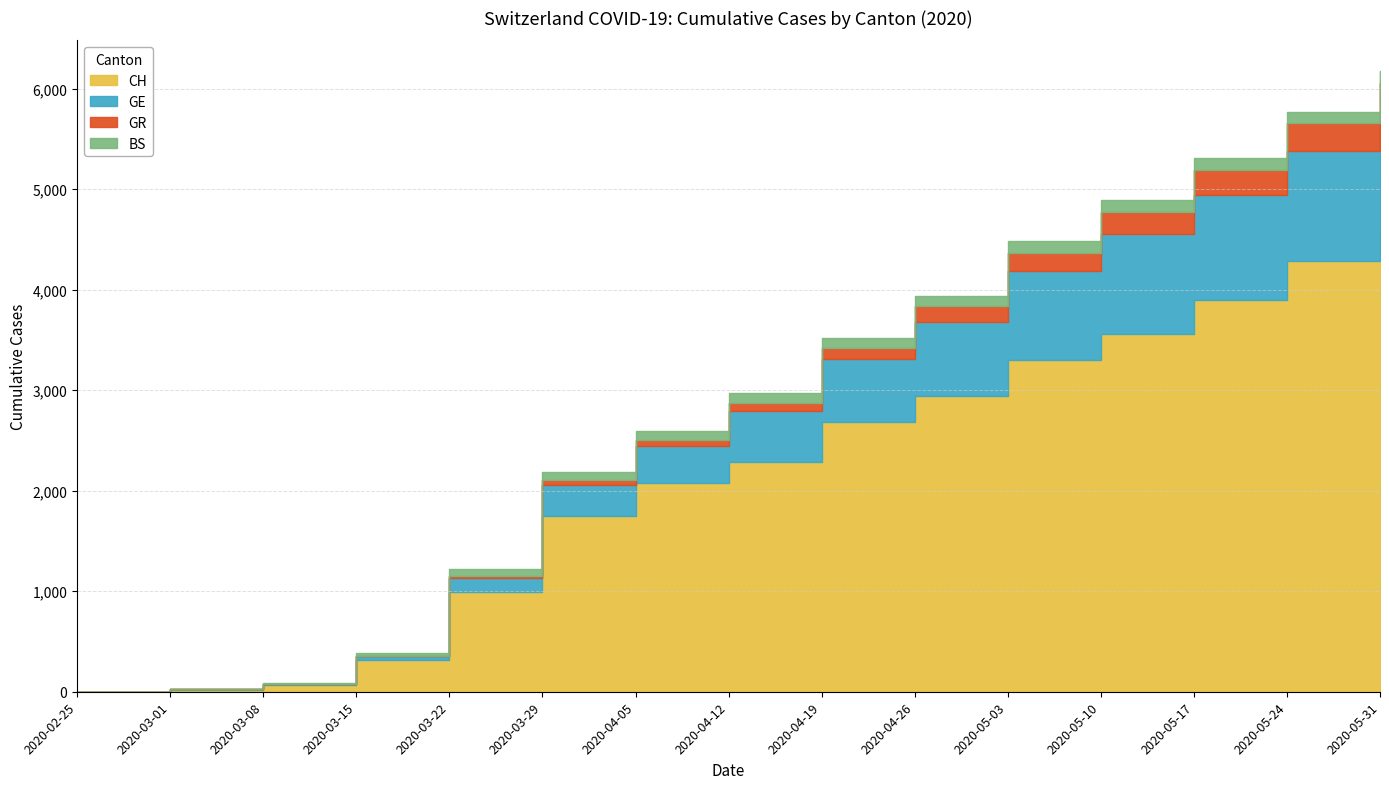

How many interior local valleys does the BS series have?

1